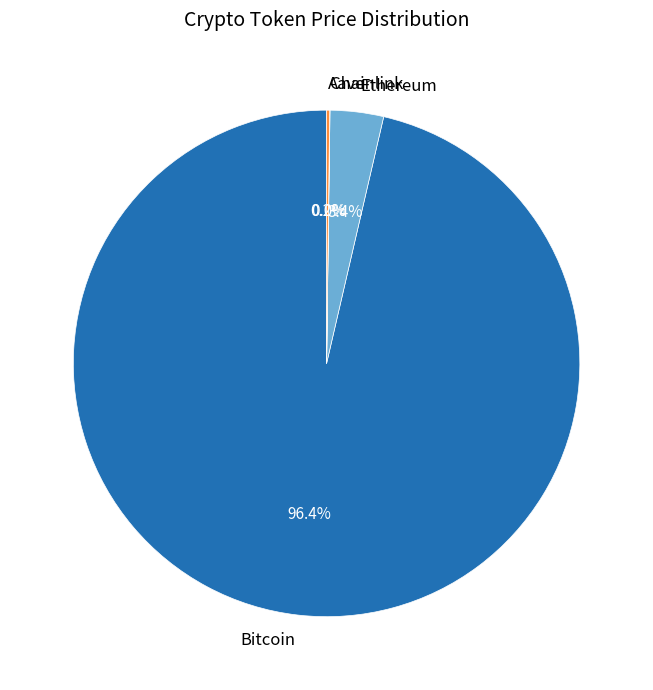

Which has a higher value, Bitcoin or Ethereum?

Bitcoin